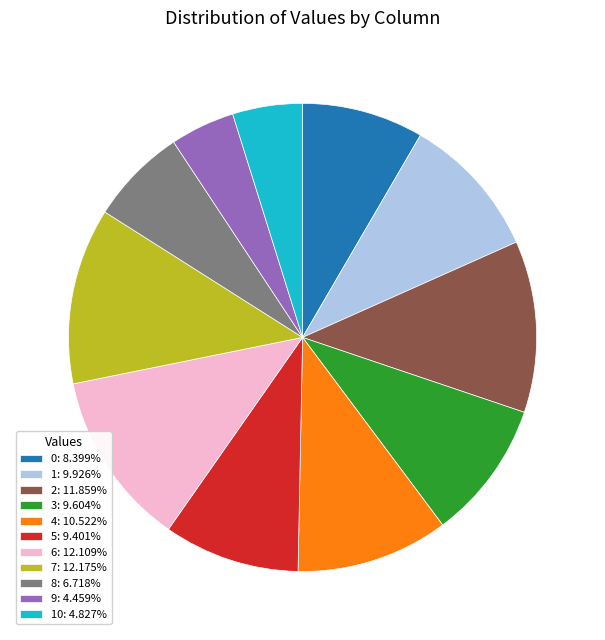

Is there a majority slice in this chart?

No